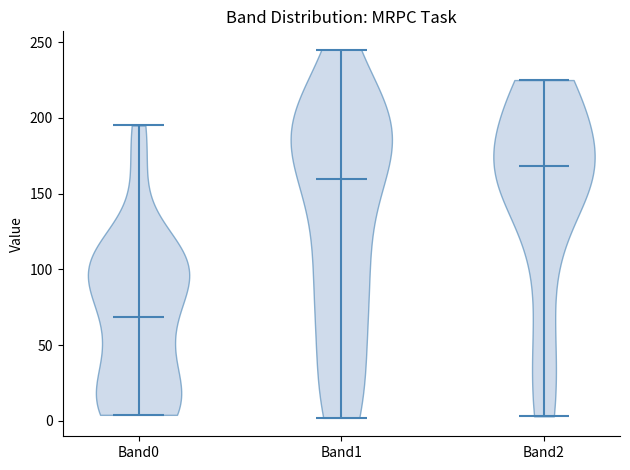

Reading left to right, read every violin against the y-axis: where its median line is, and the lowest and highest points it reaches. The values are not printed on the chart, so give them approximately, as read against the axis.

Band0: median line 70, lowest point 5, highest point 195
Band1: median line 160, lowest point 0, highest point 245
Band2: median line 170, lowest point 5, highest point 225